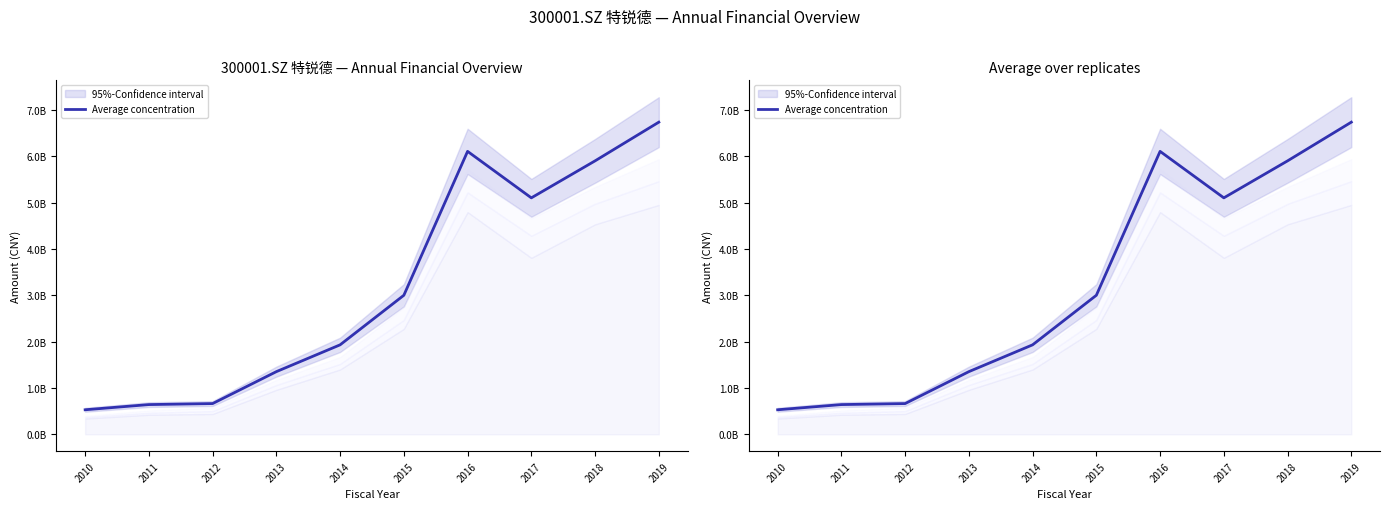

Which label corresponds to the largest value in the chart?

2019